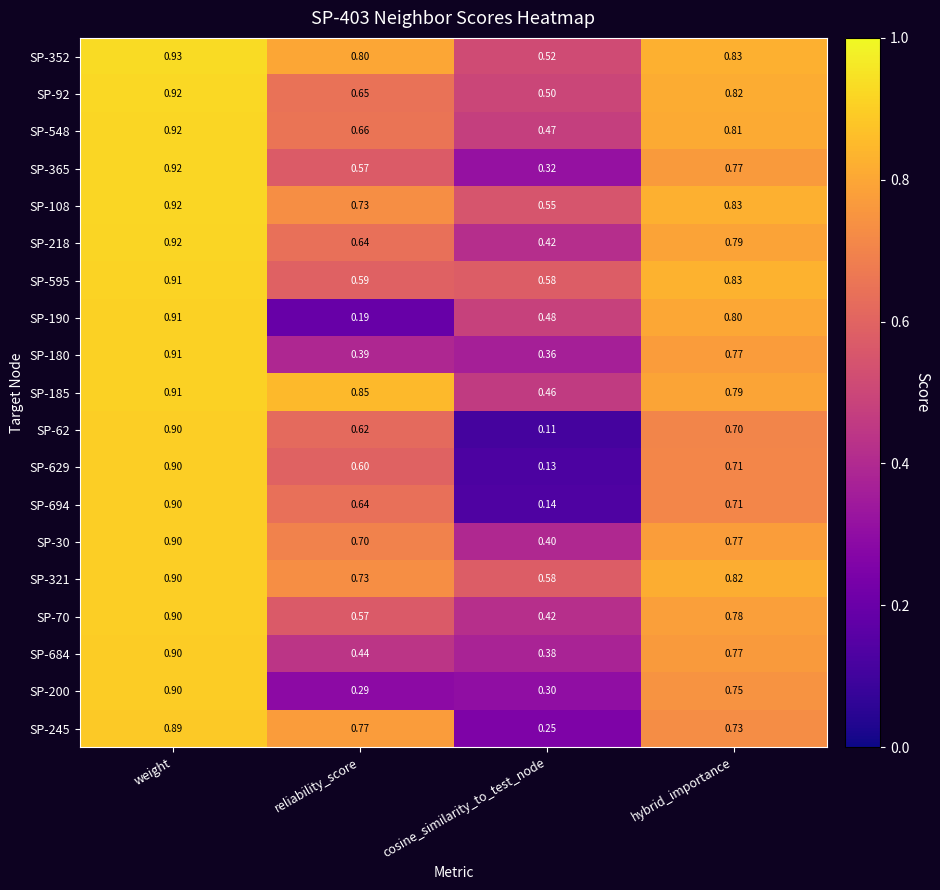

Is the value of SP-629 at hybrid_importance greater than the value of SP-365 at hybrid_importance?

No